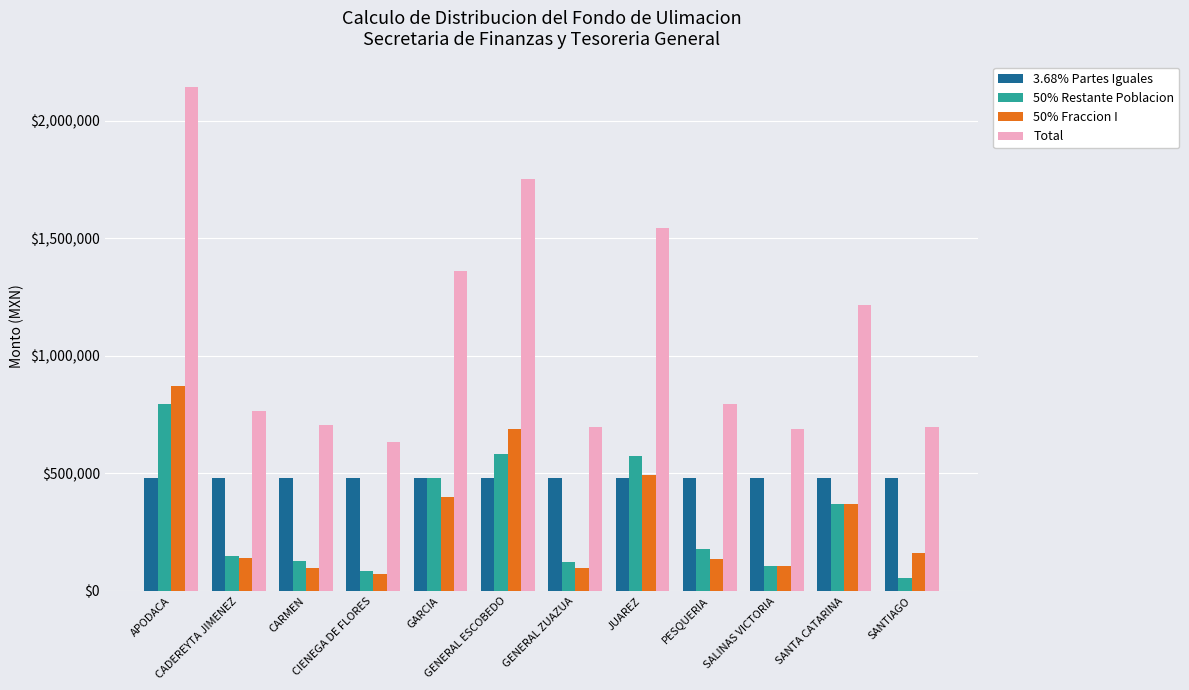

What are all the series names shown in the legend?

3.68% Partes Iguales, 50% Restante Poblacion, 50% Fraccion I, Total